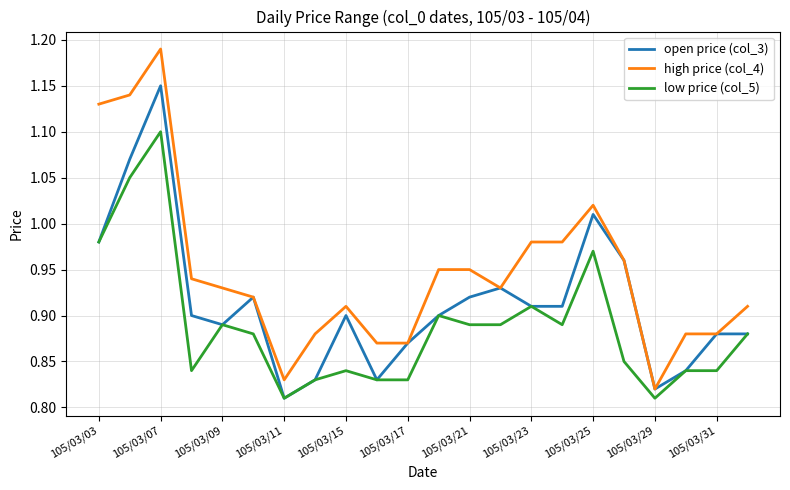

Is this an area chart (filled region under the line)?

No